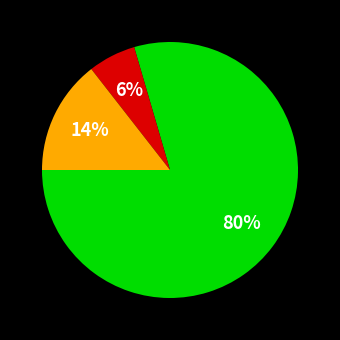

Is there any slice that represents more than half of the pie?

Yes